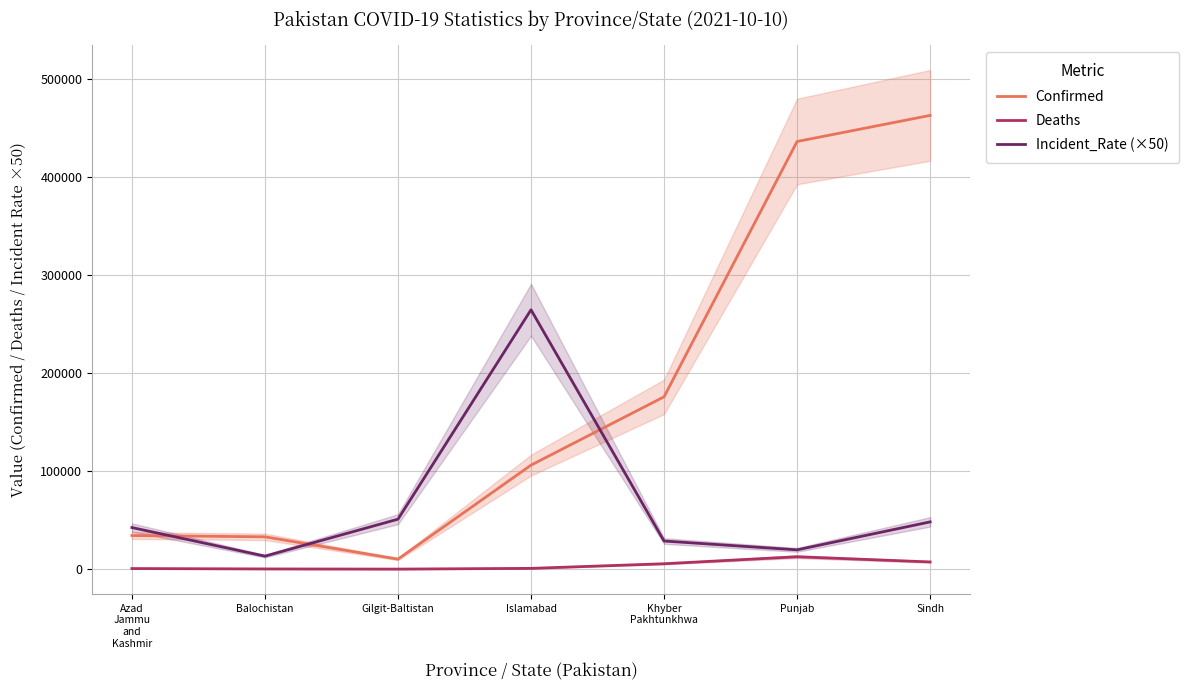

The value of Deaths at Sindh is 7484.0. True or false?

True